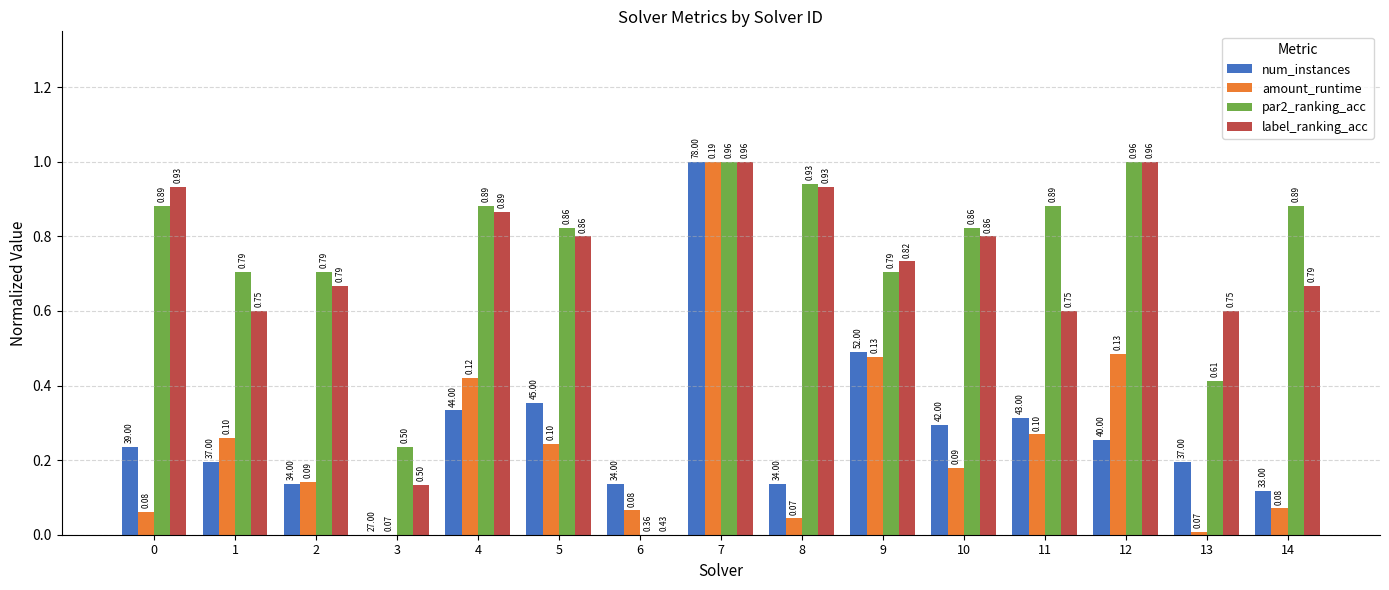

How many values in the num_instances series exceed 0?

14